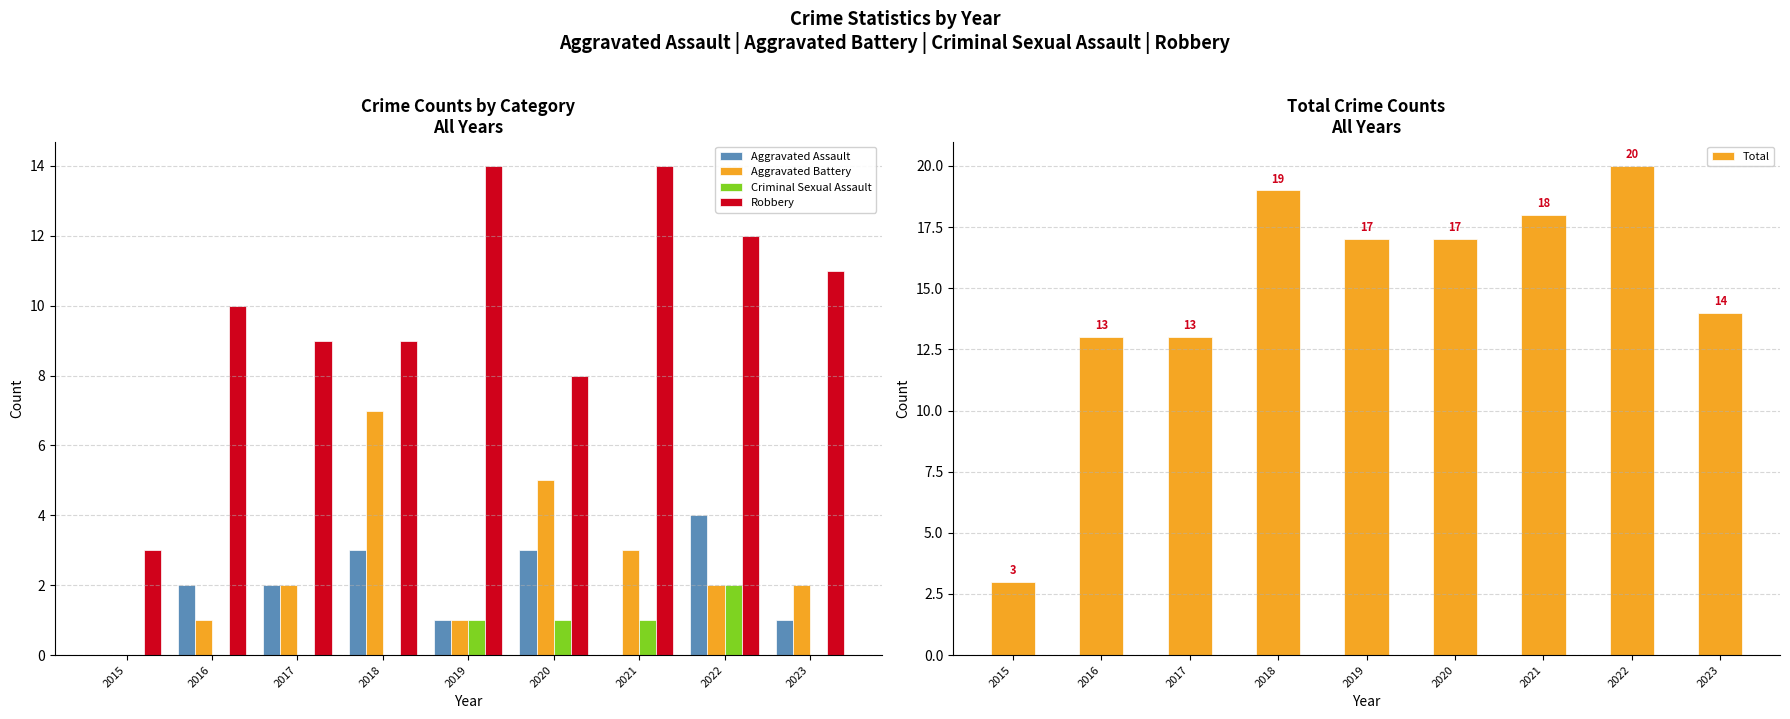

Reading left to right, extract all data points from this chart.

Aggravated Assault: 2015=0	2016=2	2017=2	2018=3	2019=1	2020=3	2021=0	2022=4	2023=1
Aggravated Battery: 2015=0	2016=1	2017=2	2018=7	2019=1	2020=5	2021=3	2022=2	2023=2
Criminal Sexual Assault: 2015=0	2016=0	2017=0	2018=0	2019=1	2020=1	2021=1	2022=2	2023=0
Robbery: 2015=3	2016=10	2017=9	2018=9	2019=14	2020=8	2021=14	2022=12	2023=11
Total: 2015=3	2016=13	2017=13	2018=19	2019=17	2020=17	2021=18	2022=20	2023=14